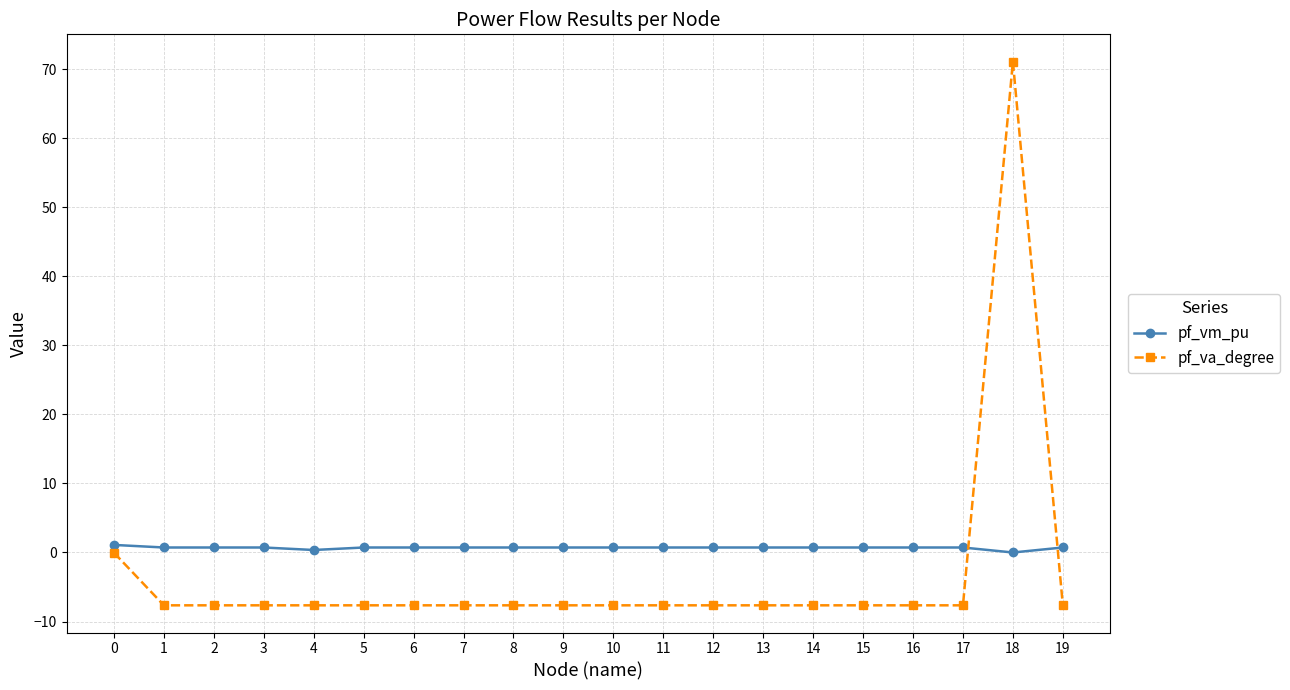

How many values in pf_vm_pu are above zero?

19